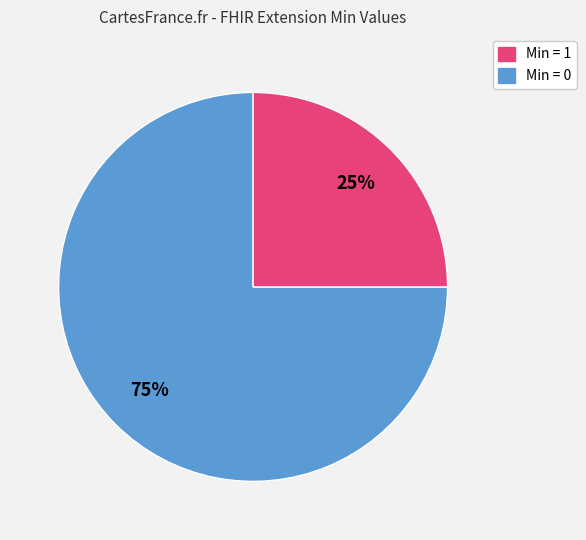

Does any single category account for the majority?

Yes